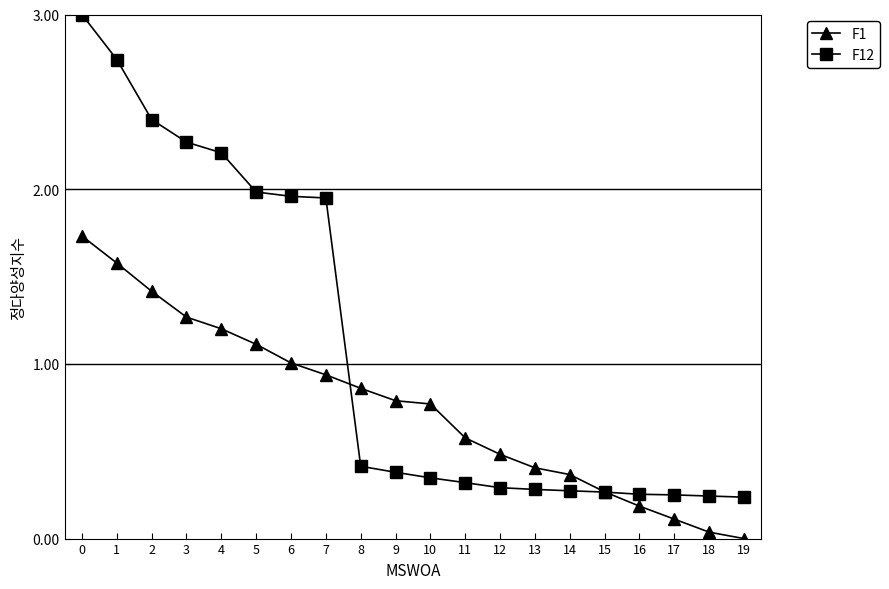

Which series changed the most between 12 and 15?

F1